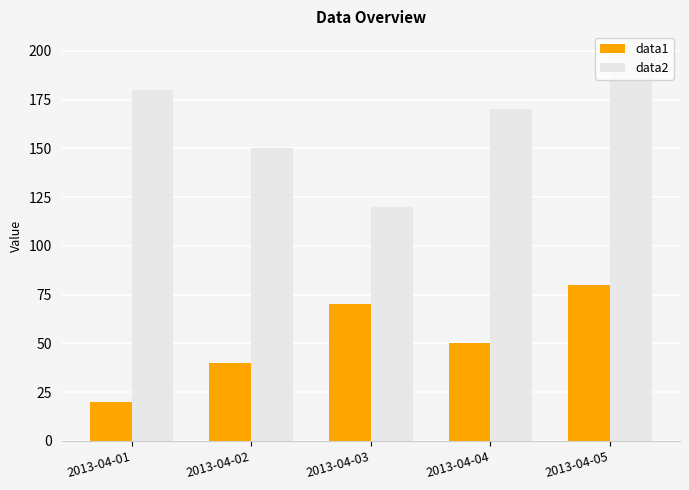

At which category is the sum across all series the highest?

2013-04-05